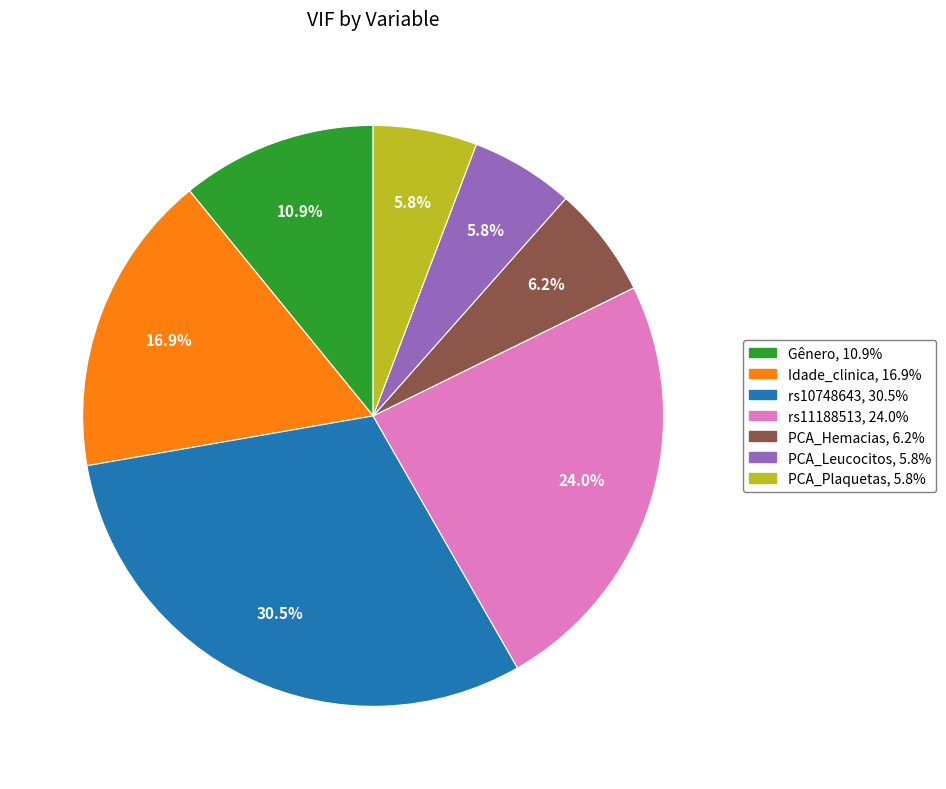

What is the ratio of the value at PCA_Plaquetas to the value at PCA_Hemacias?

0.9